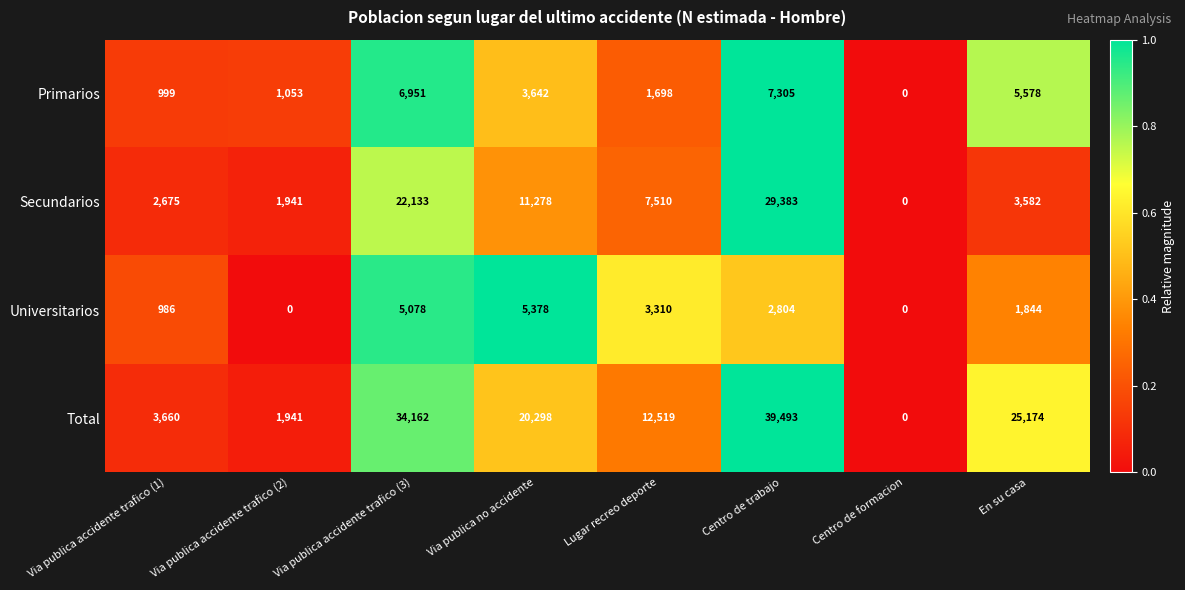

Which series has the largest total across all categories?

Total